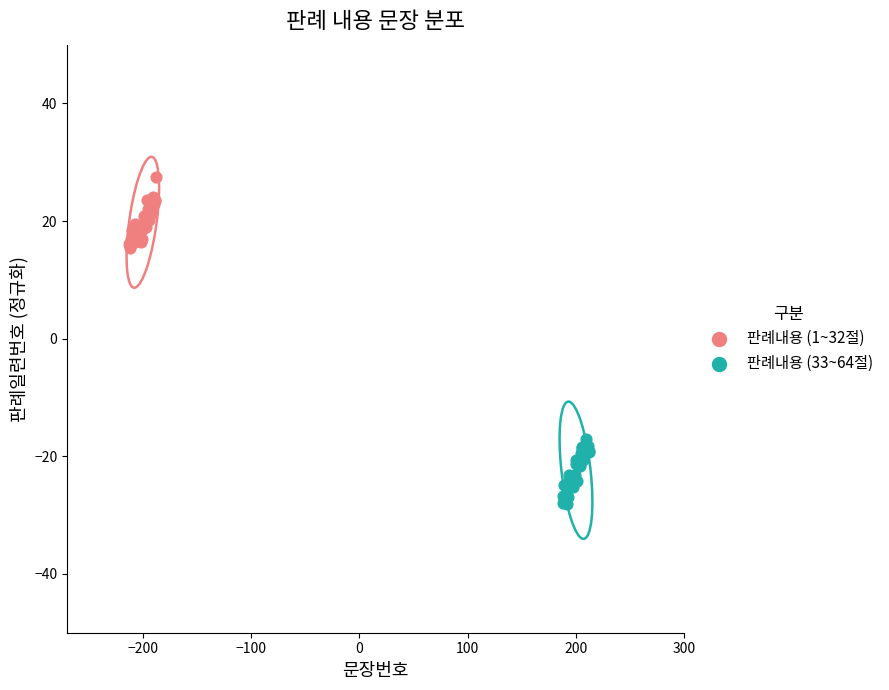

Which series contains the highest Y value?

판례내용 (1~32절)